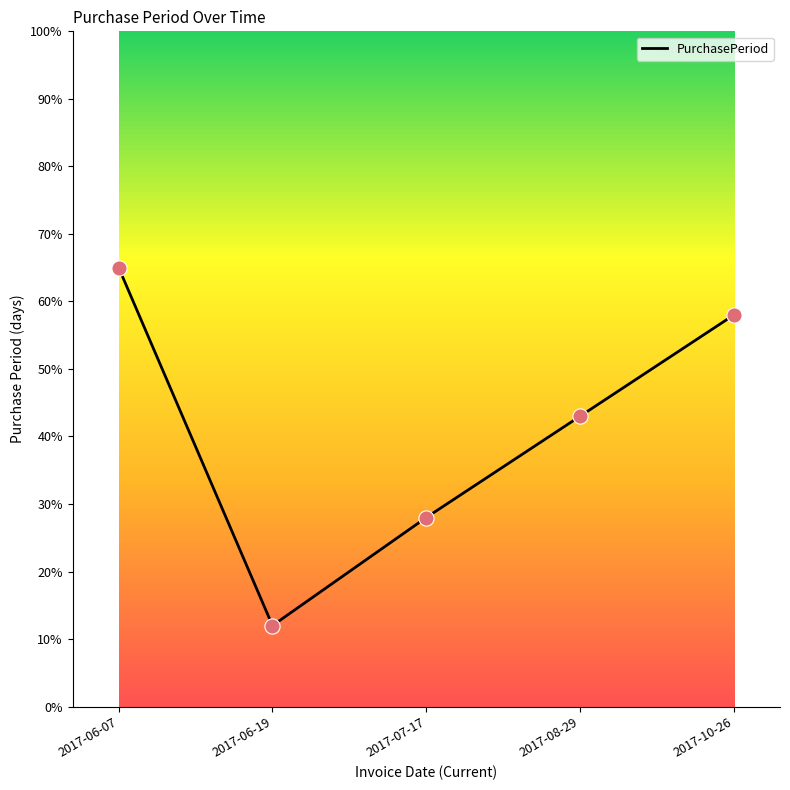

Which has a higher value, 2017-08-29 or 2017-06-19?

2017-08-29